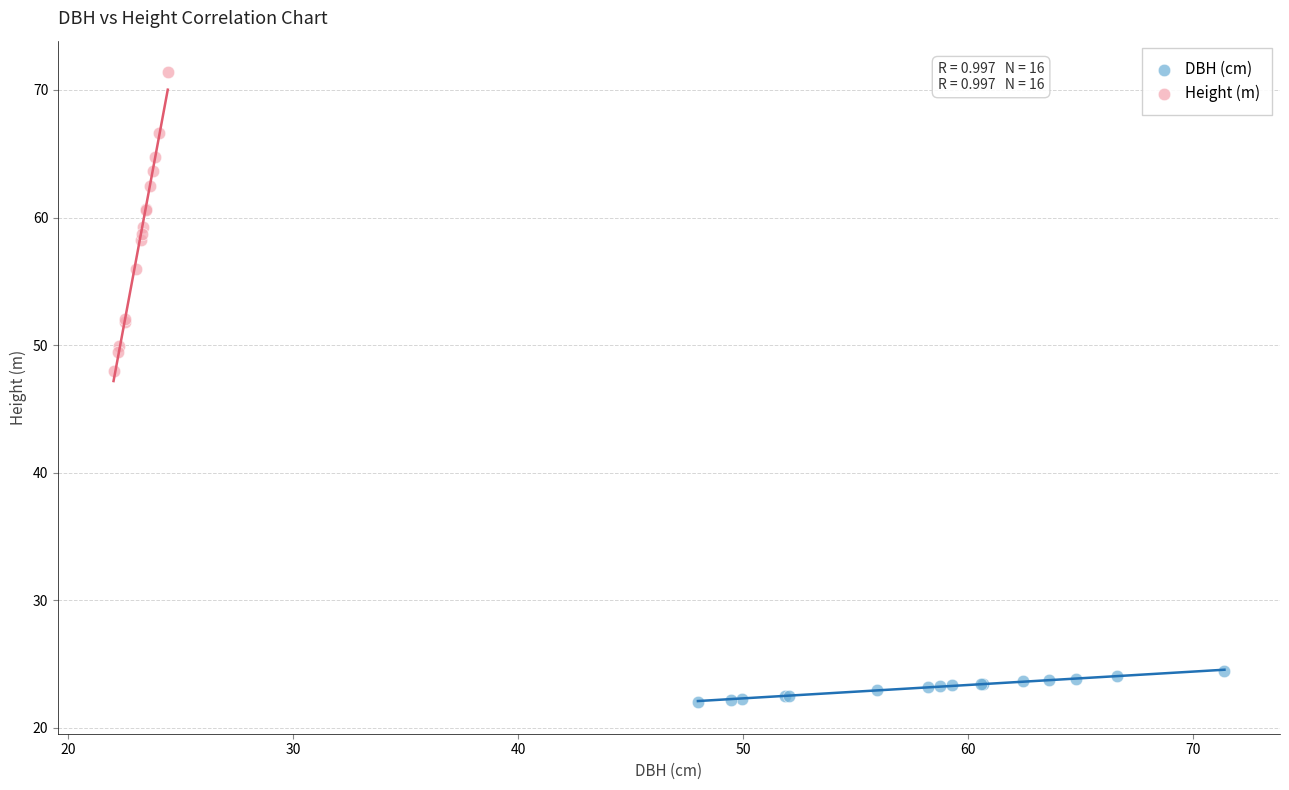

Which series has the widest spread of Y values?

Height (m)